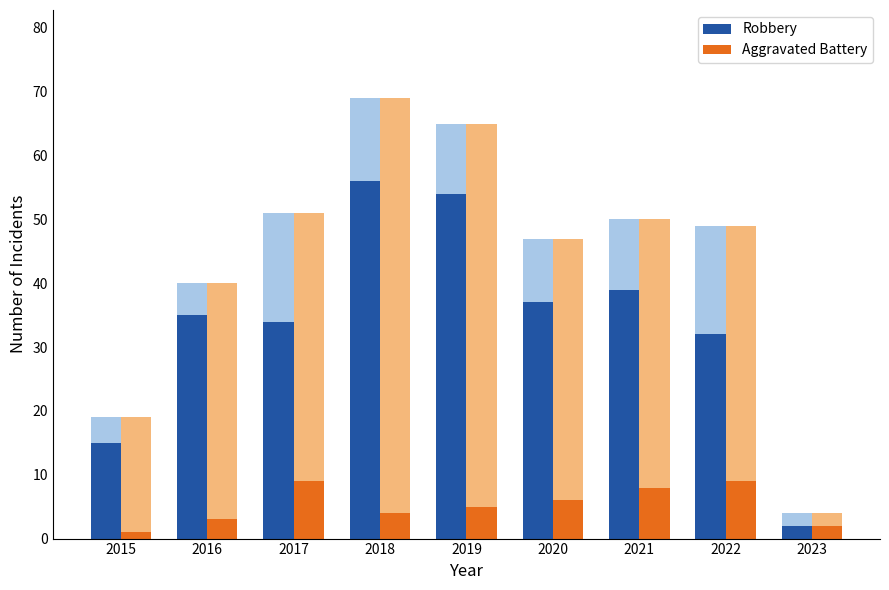

Count the Aggravated Battery values in the range 3 to 8.

5